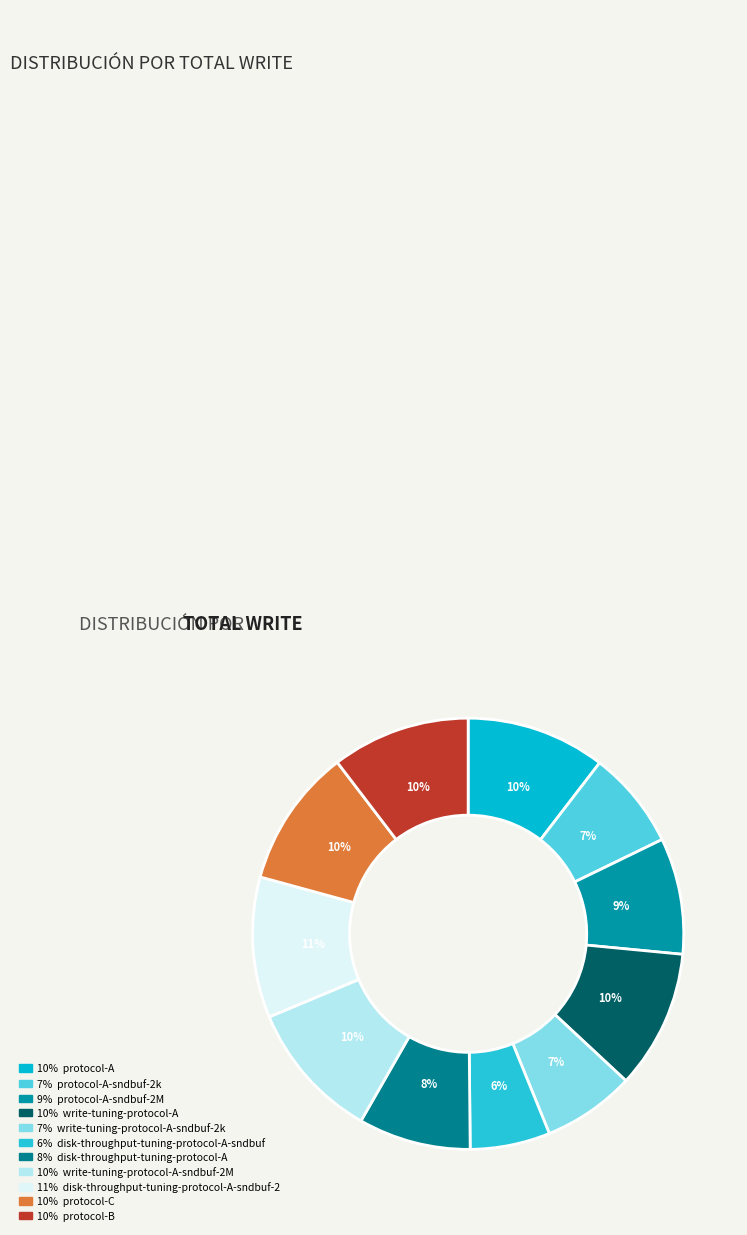

Which category has the smallest portion of the pie?

disk-throughput-tuning-protocol-A-sndbuf